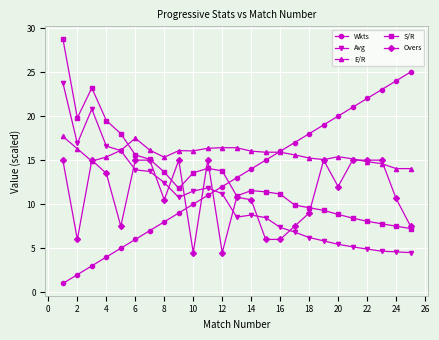

What is the lowest value of the Wkts series?

1.0